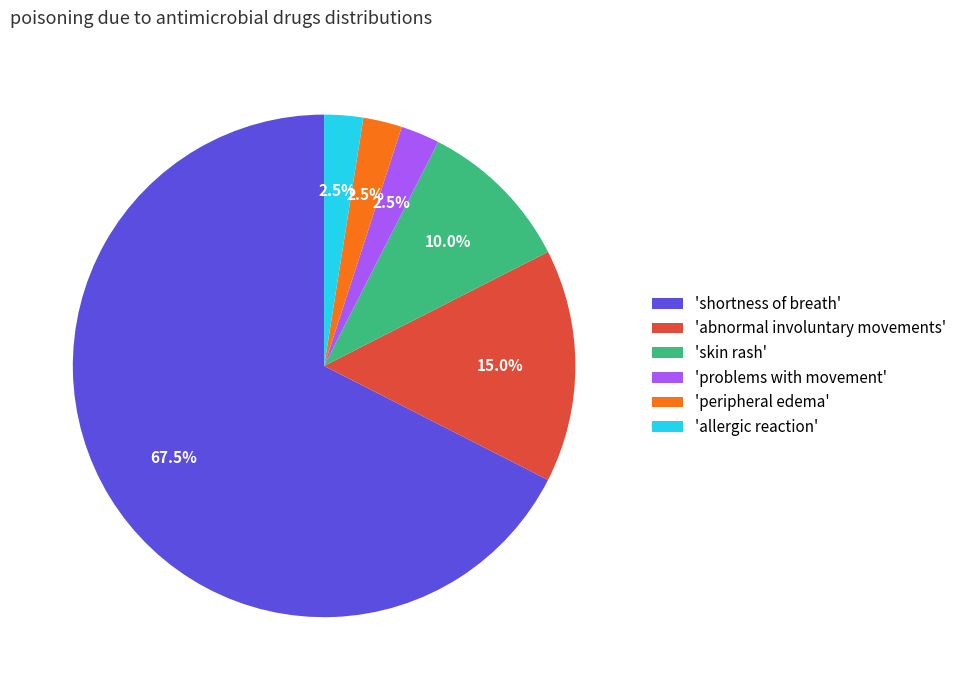

Is there a majority slice in this chart?

Yes